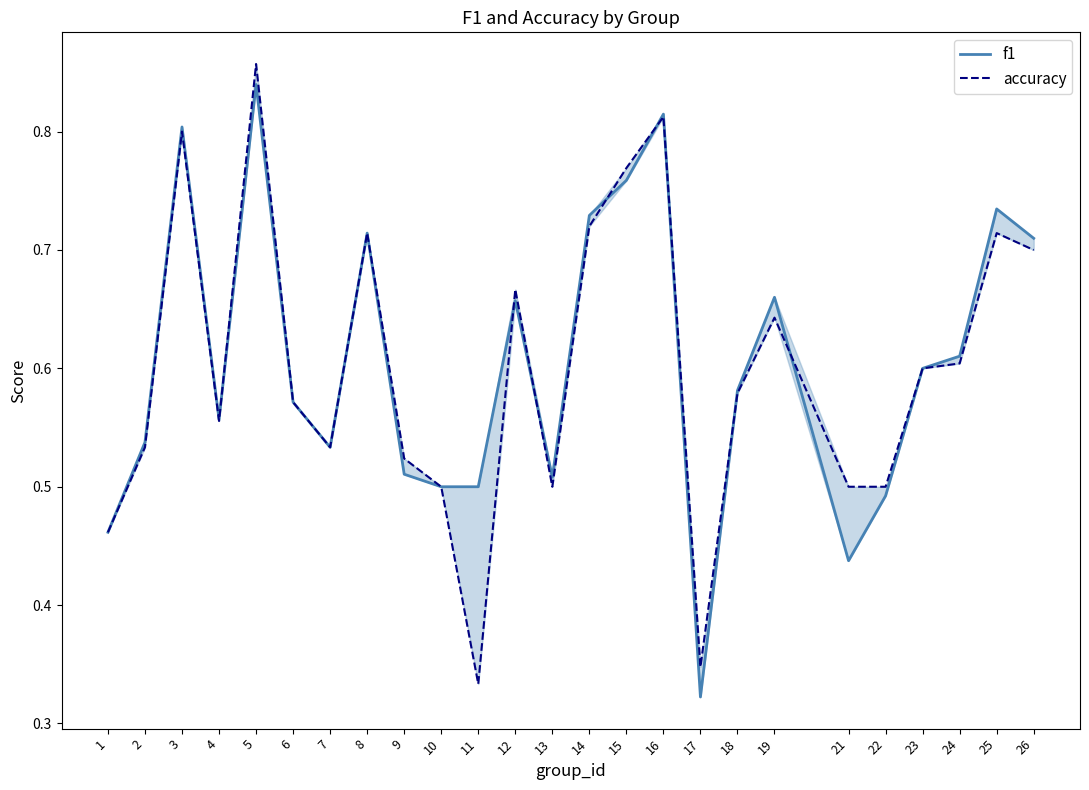

What is the approximate value of f1 at 3?

0.8